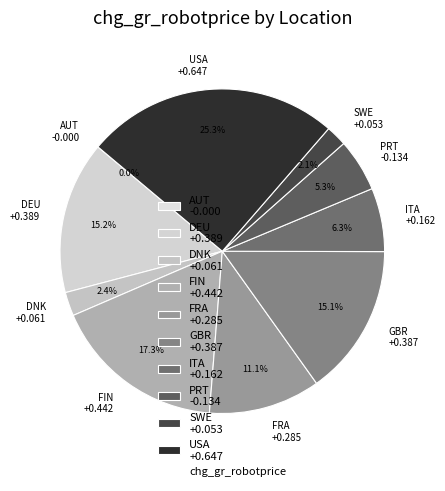

Which has a higher value, DNK or PRT?

PRT